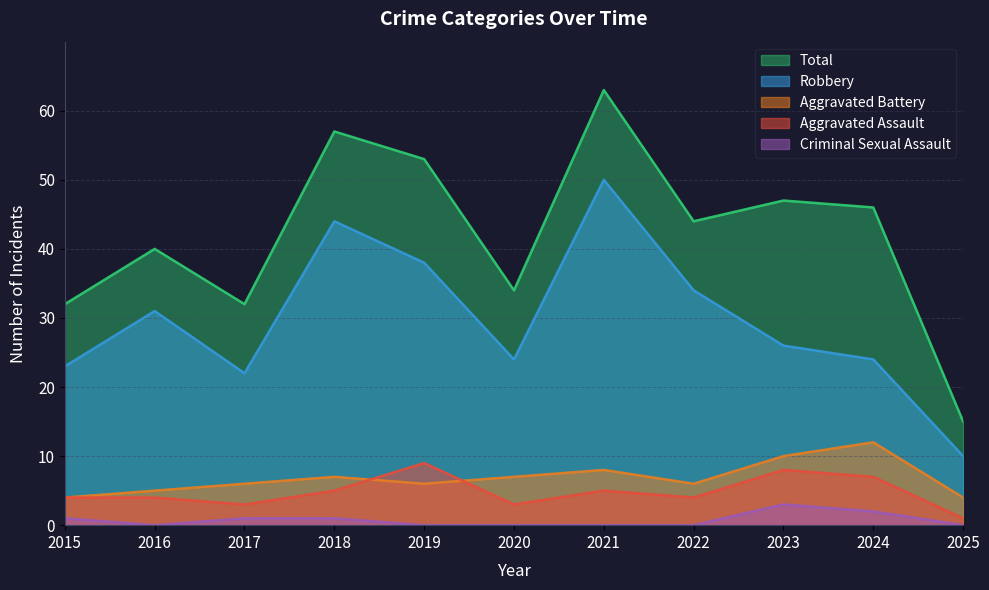

What is the difference between the highest and lowest values at 2016?

40